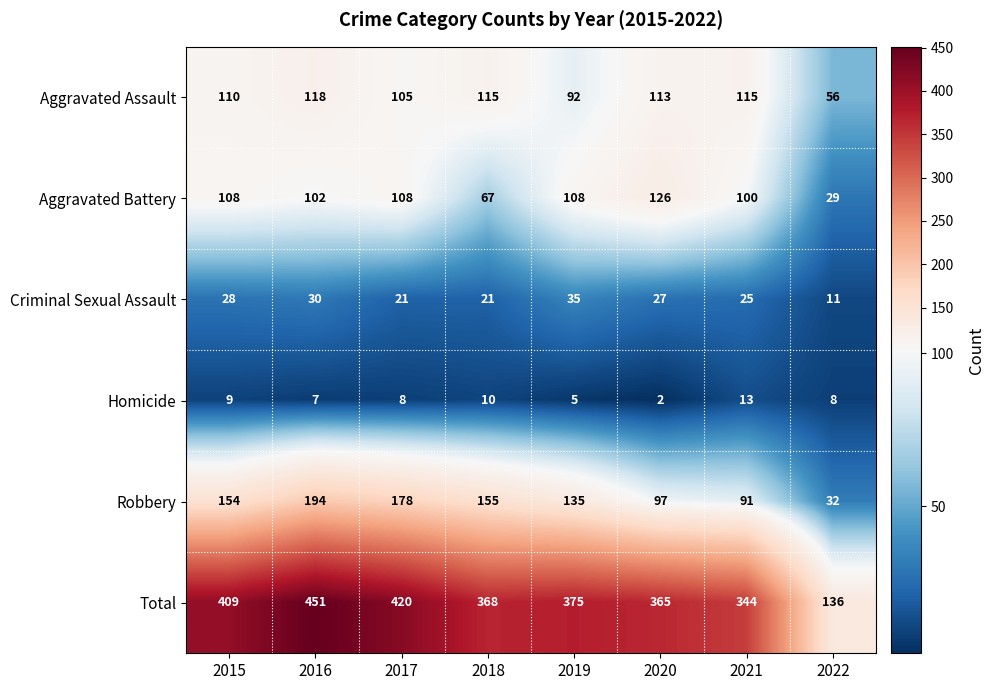

Where is Aggravated Battery nearest to the value 77?

2018